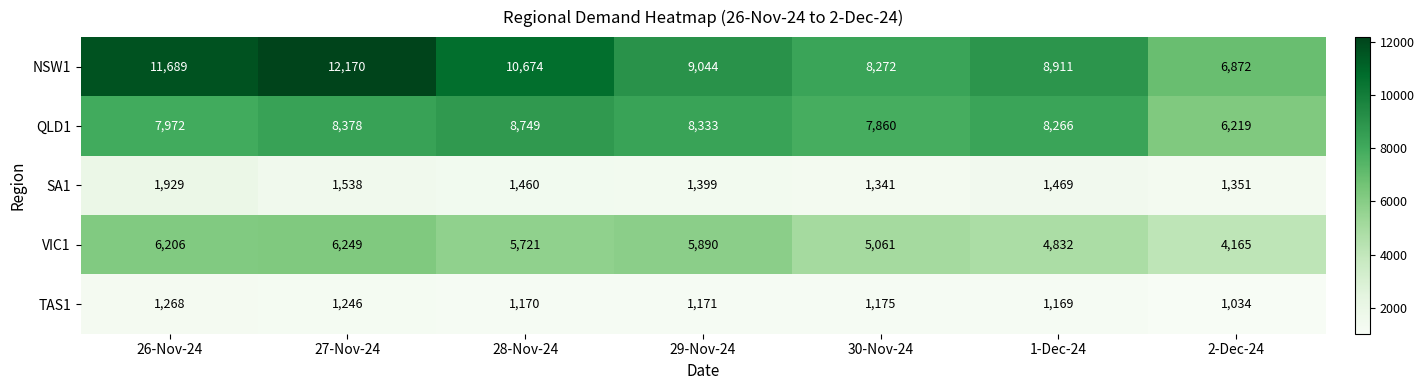

How many categories are shown in the chart?

7